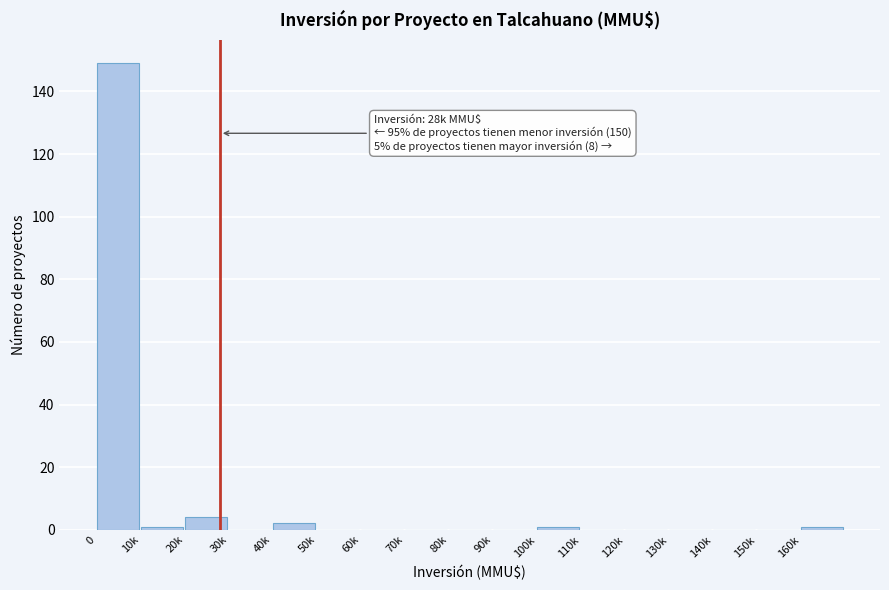

Reading left to right, list all the values displayed in this chart.

0=149	10k=1	20k=4	30k=0	40k=2	50k=0	60k=0	70k=0	80k=0	90k=0	100k=1	110k=0	120k=0	130k=0	140k=0	150k=0	160k=1